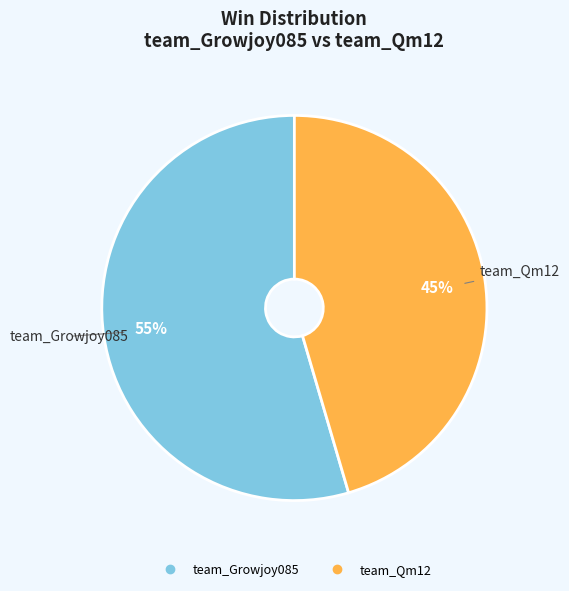

Between team_Growjoy085 and team_Qm12, which is larger?

team_Growjoy085